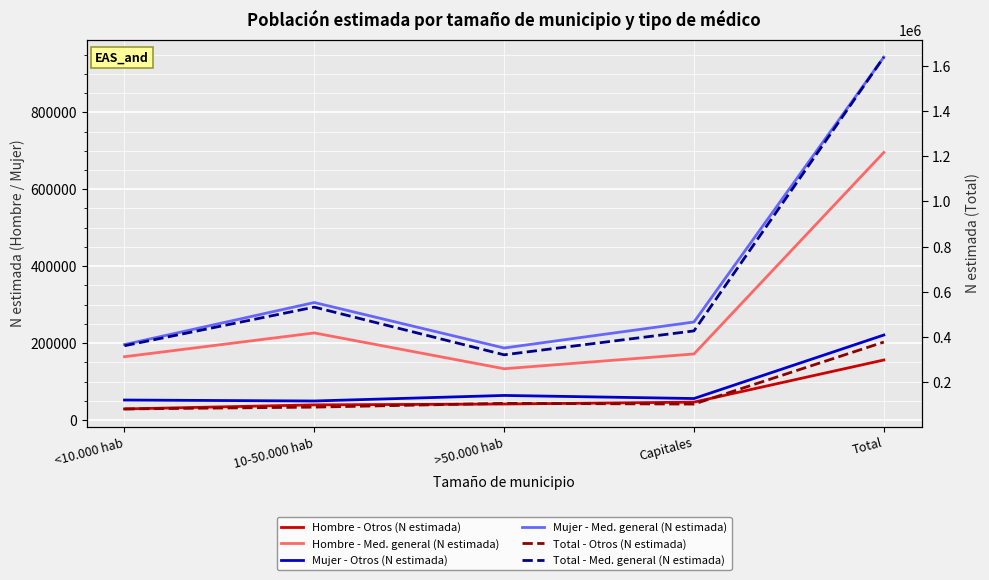

How many data points in Total - Otros (N estimada) are above 102211?

2